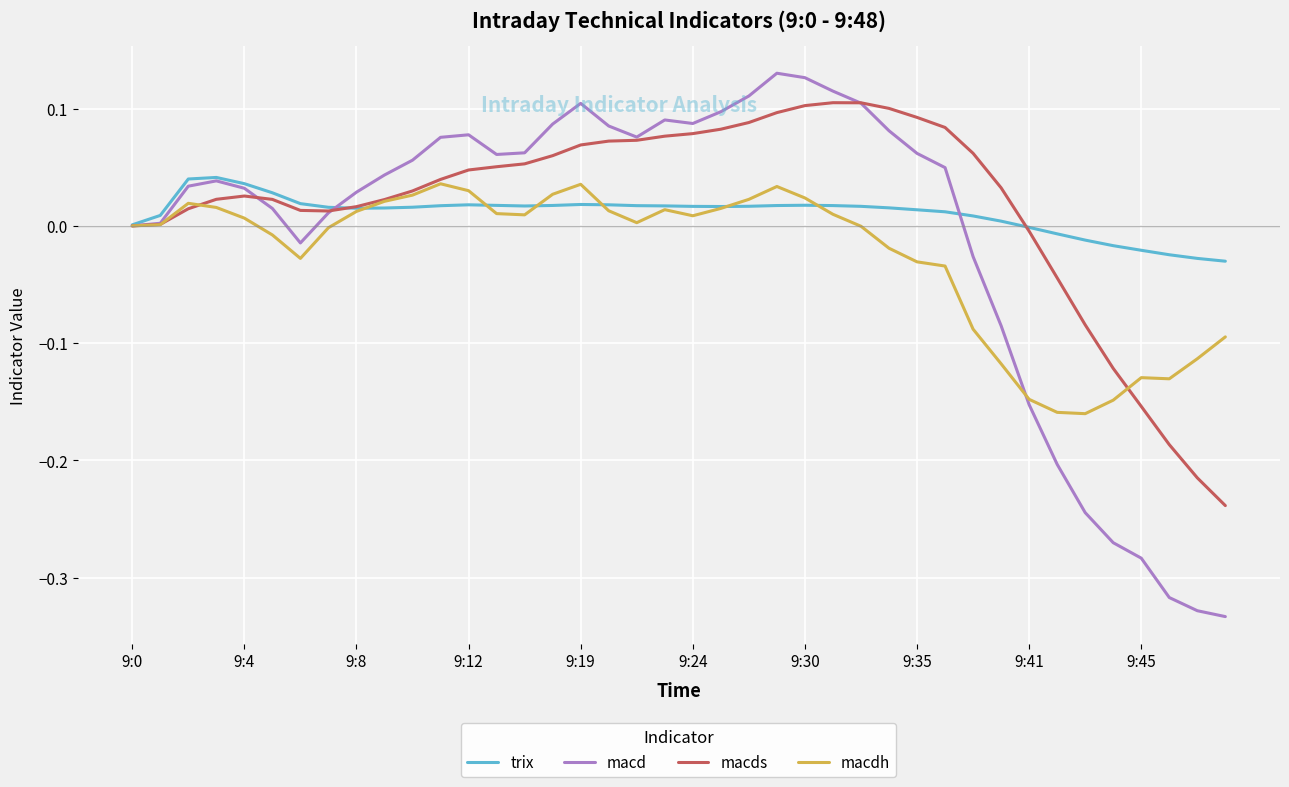

Which series has the largest range (max minus min)?

macd